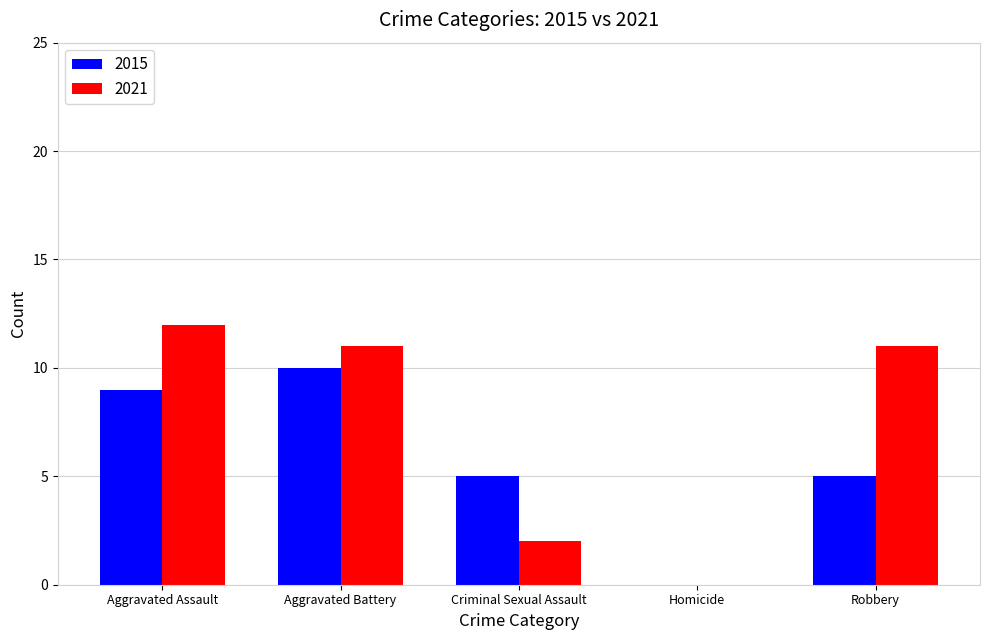

What is the greatest value displayed?

12